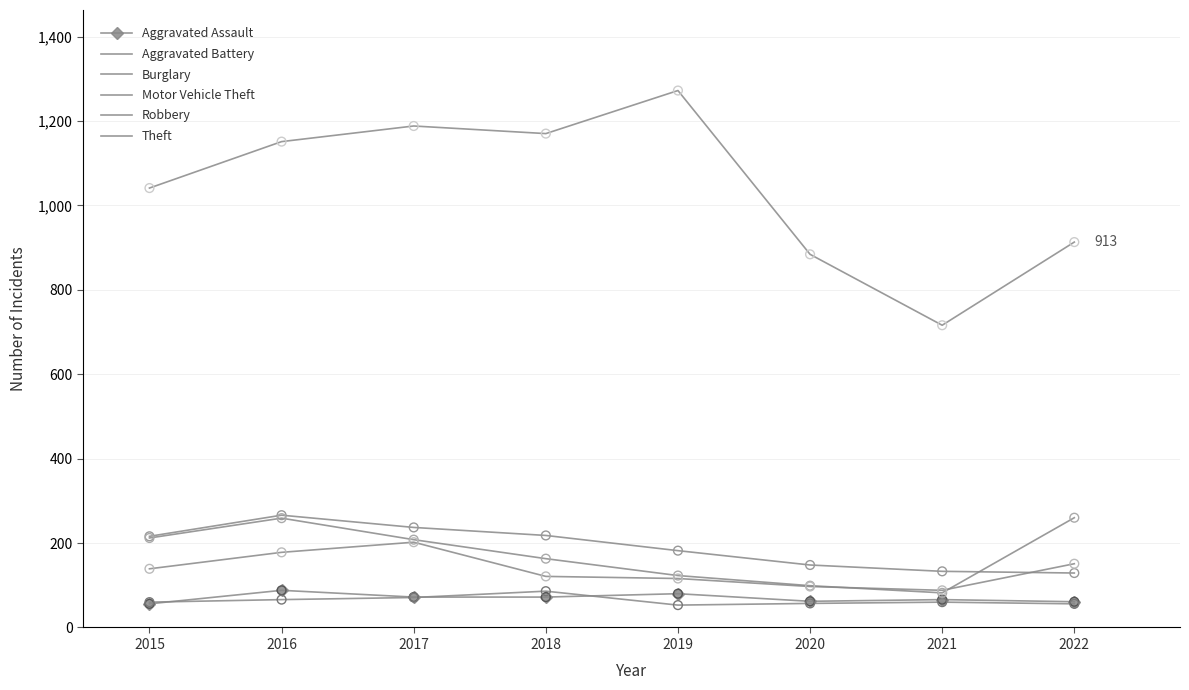

What are all the series names shown in the legend?

Aggravated Assault, Aggravated Battery, Burglary, Motor Vehicle Theft, Robbery, Theft